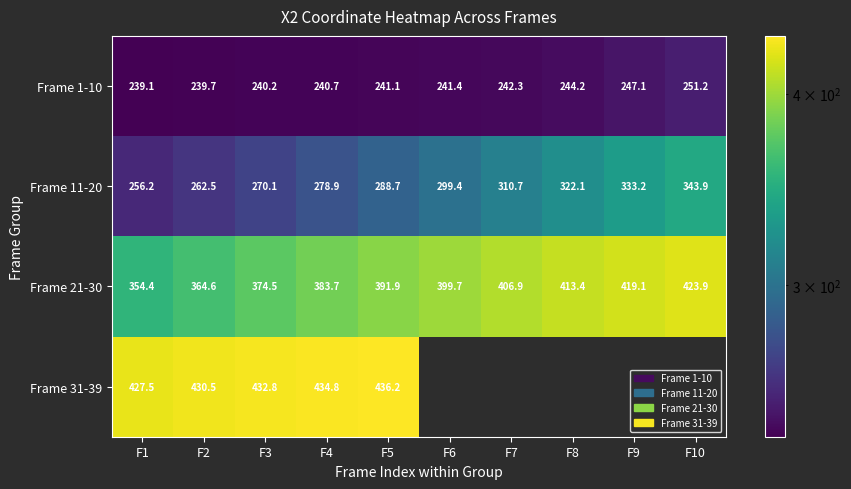

At which label does Frame 1-10 reach its peak?

F10